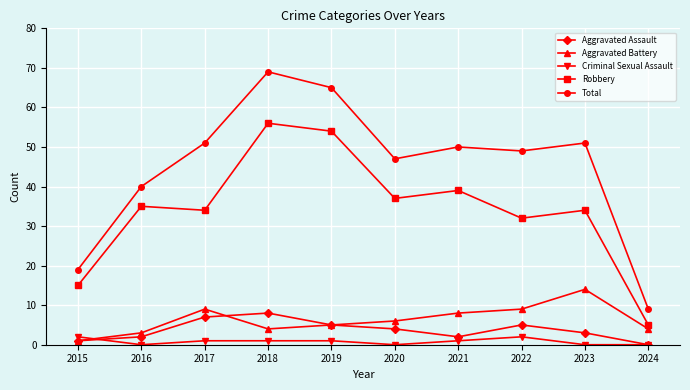

Which series has the widest spread of values?

Total